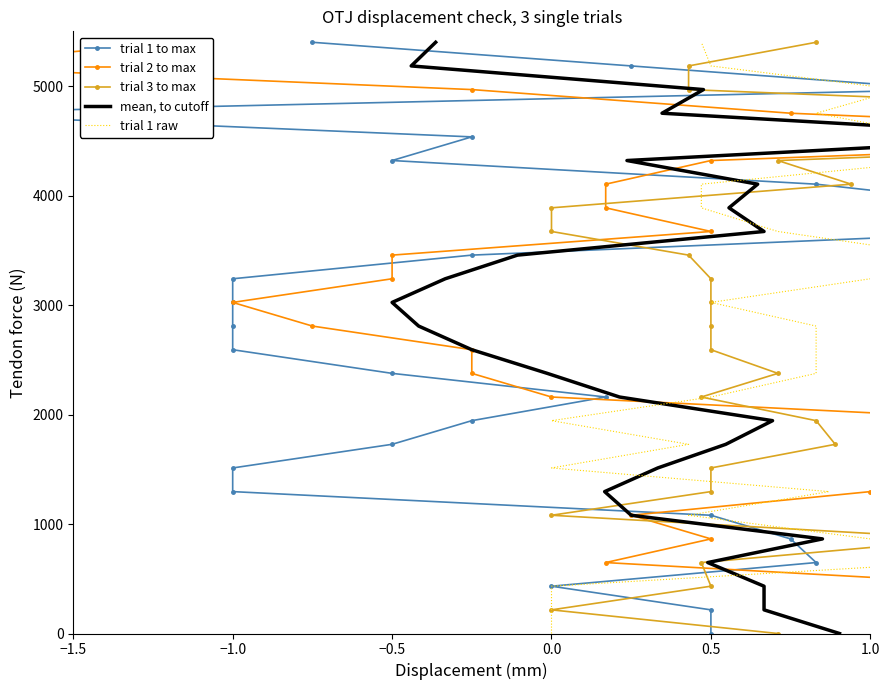

Reading left to right, what are all the values shown in this chart?

trial 1 to max: 0	216	432	648	864	1080	1296	1512	1728	1944	2160	2376	2592	2808	3024	3240	3456	3672	3888	4104	4320	4536	4752	4968	5184	5400
trial 2 to max: 0	216	432	648	864	1080	1296	1512	1728	1944	2160	2376	2592	2808	3024	3240	3456	3672	3888	4104	4320	4536	4752	4968	5184	5400
trial 3 to max: 0	216	432	648	864	1080	1296	1512	1728	1944	2160	2376	2592	2808	3024	3240	3456	3672	3888	4104	4320	4536	4752	4968	5184	5400
mean, to cutoff: 0	216	432	648	864	1080	1296	1512	1728	1944	2160	2376	2592	2808	3024	3240	3456	3672	3888	4104	4320	4536	4752	4968	5184	5400
trial 1 raw: 0	216	432	648	864	1080	1296	1512	1728	1944	2160	2376	2592	2808	3024	3240	3456	3672	3888	4104	4320	4536	4752	4968	5184	5400